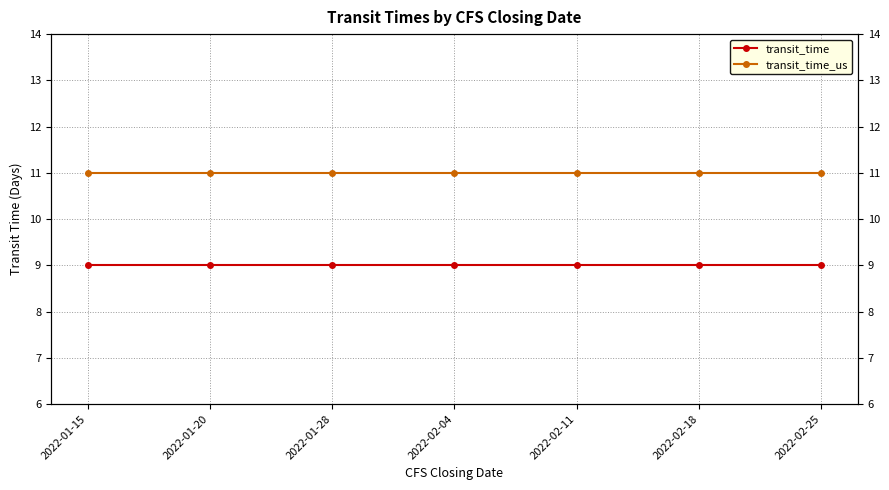

Reading left to right, list all the values displayed in this chart.

transit_time: 9	9	9	9	9	9	9
transit_time_us: 11	11	11	11	11	11	11